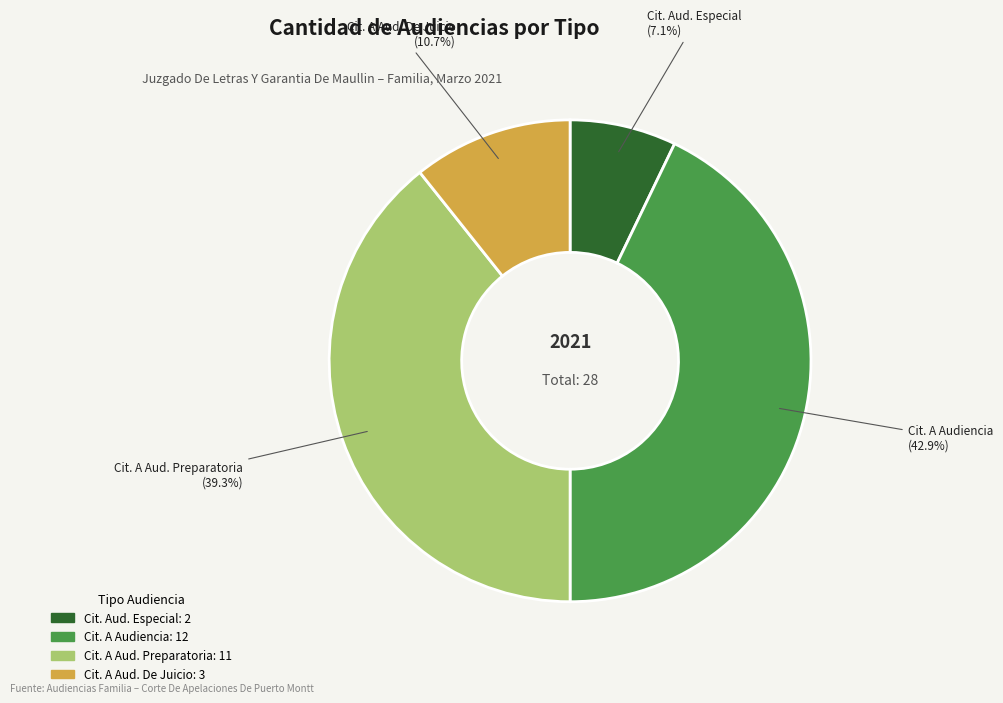

Combined, do Cit. Aud. Especial and Cit. A Aud. De Juicio account for over 50%?

No